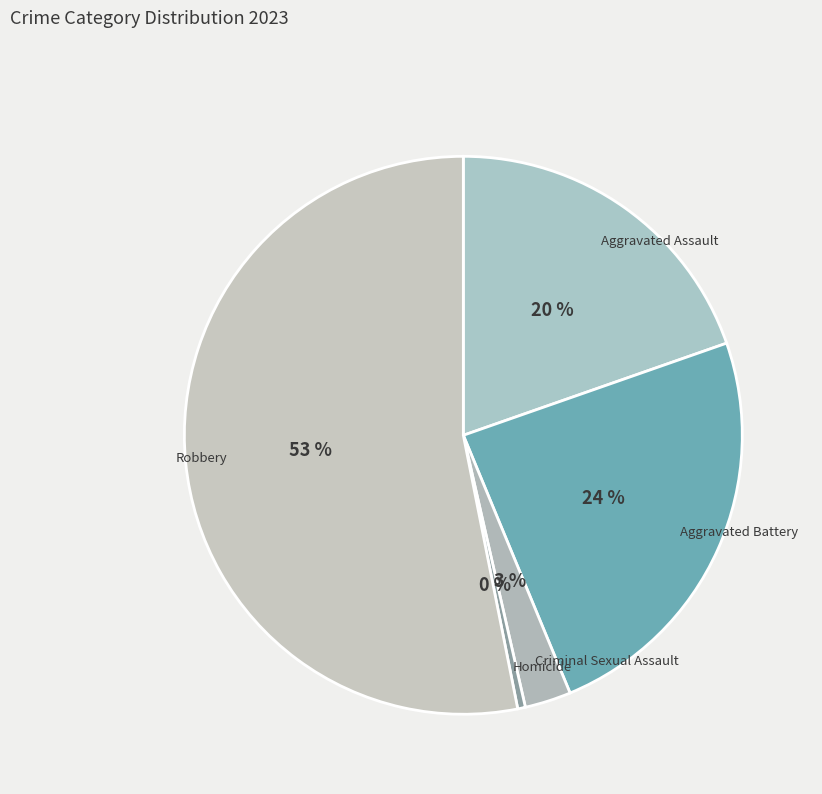

What is the largest slice in the pie chart?

Robbery